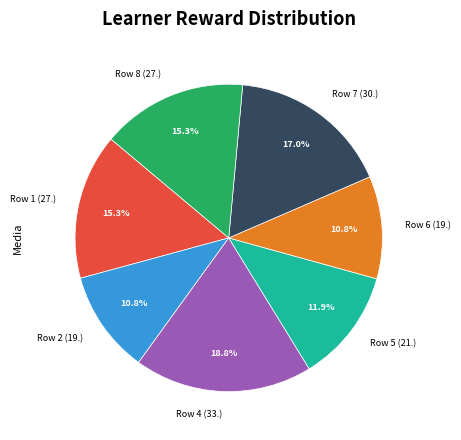

Between Row 7 (30.) and Row 2 (19.), which is larger?

Row 7 (30.)